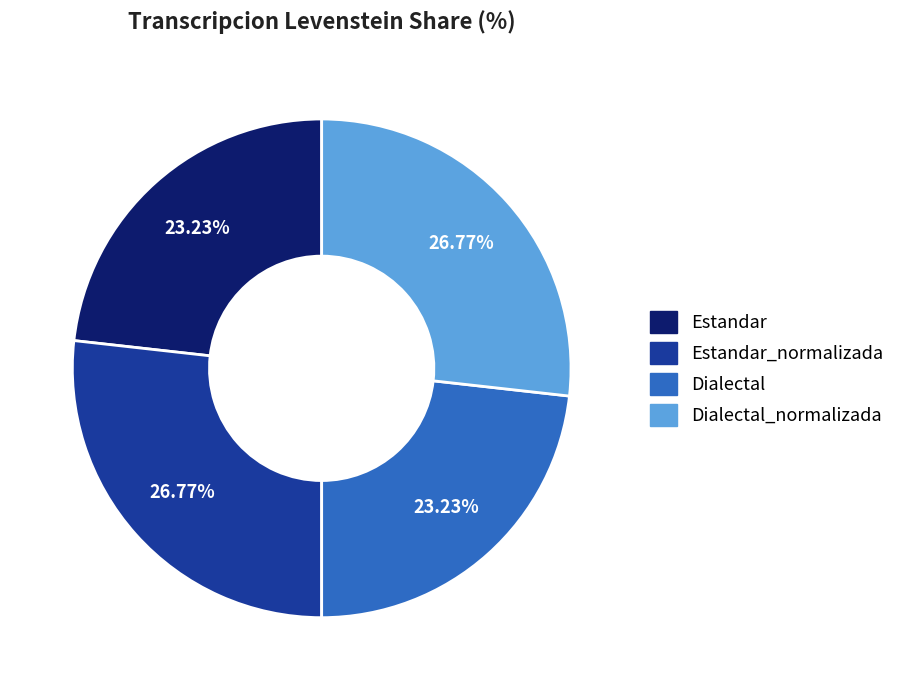

Is there a majority slice in this chart?

No